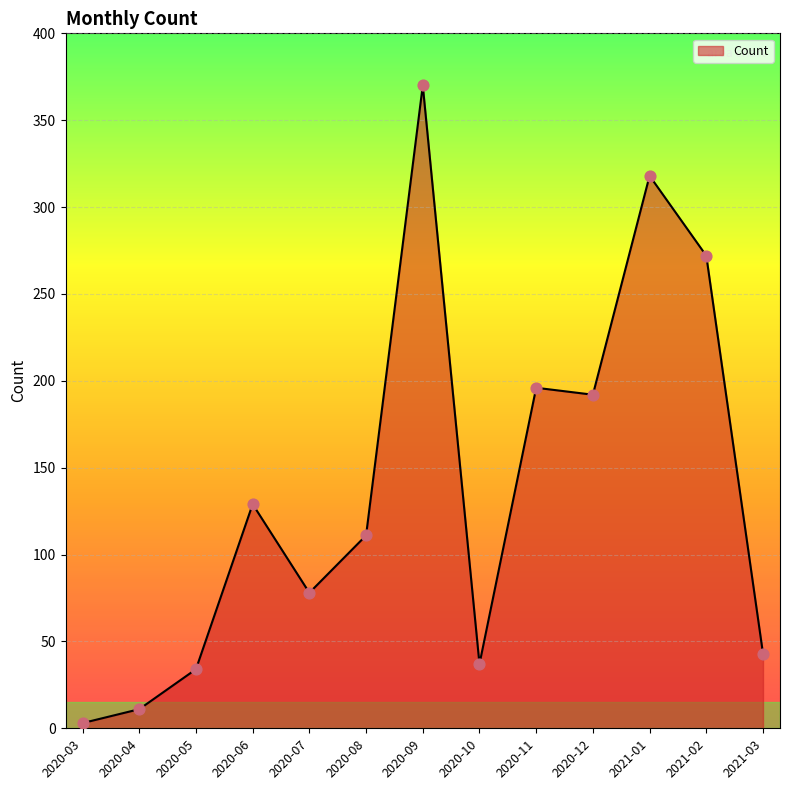

Between 2020-12 and 2020-04, which is larger?

2020-12